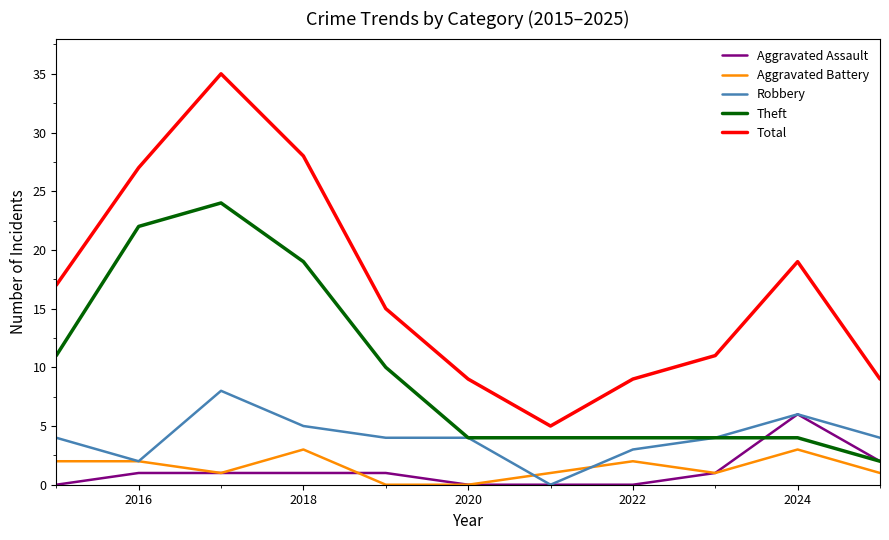

True or false: Total has more than 0 interior local peaks.

True